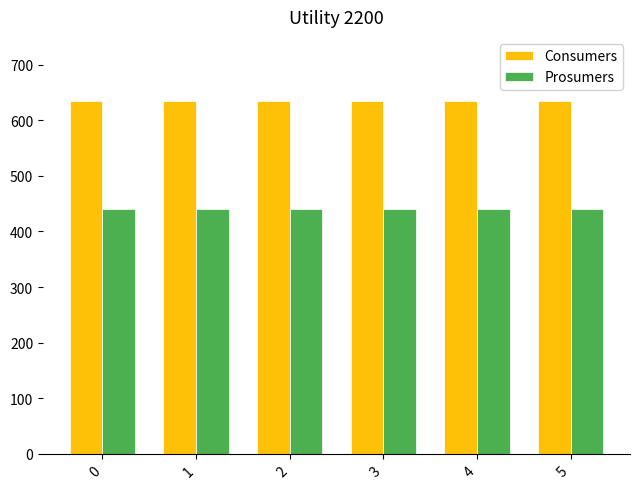

Reading left to right, list all the values displayed in this chart.

Consumers: 635	635	635	635	635	635
Prosumers: 440	440	440	440	440	440